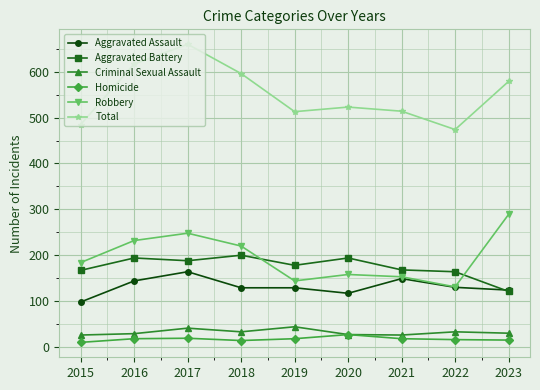

What is the difference between the maximum and minimum values in the Total series?

186